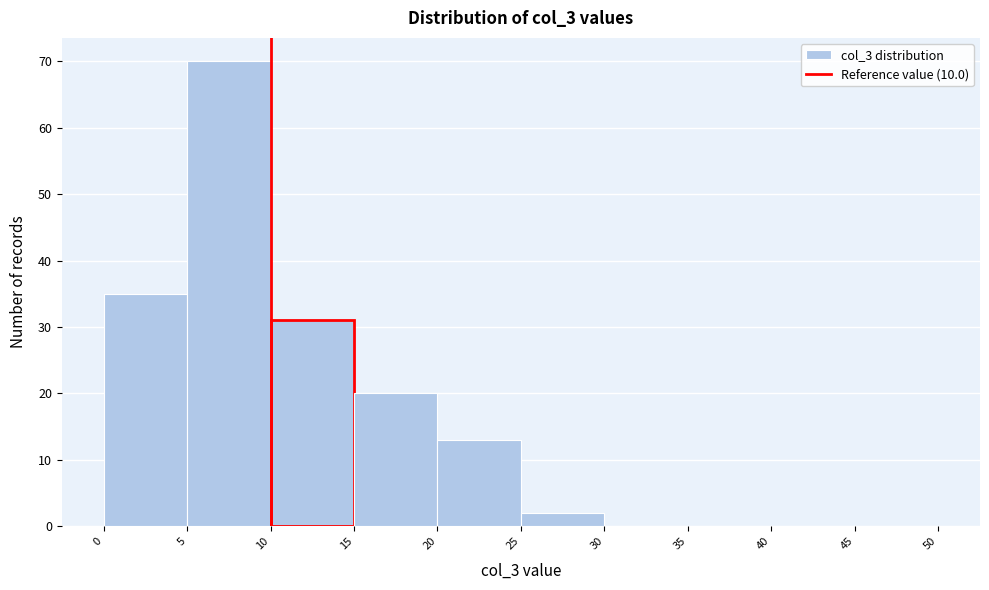

Over which range of the x-axis is the bar tallest?

5 to 10